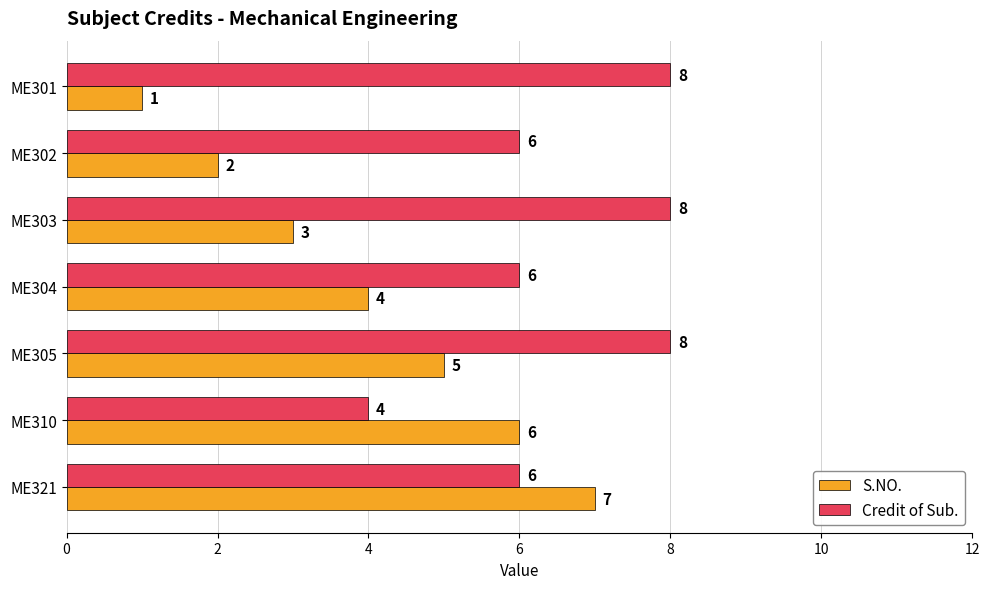

Count the S.NO. values in the range 2 to 6.

5